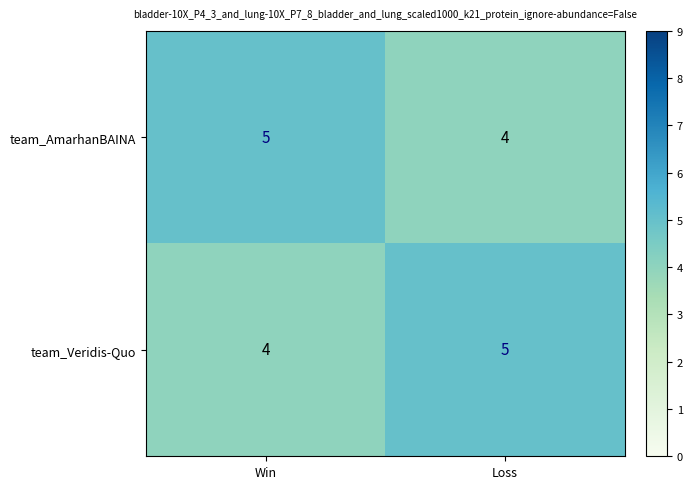

What is the total value across all series at Win?

9